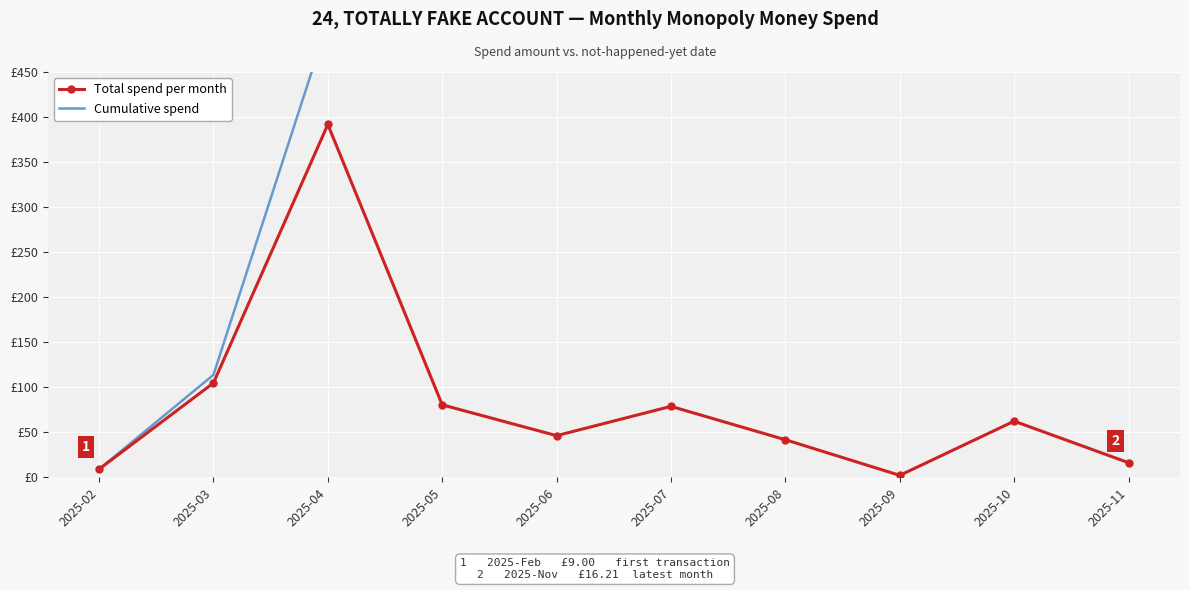

True or false: Cumulative spend and Total spend per month cross at least once.

False